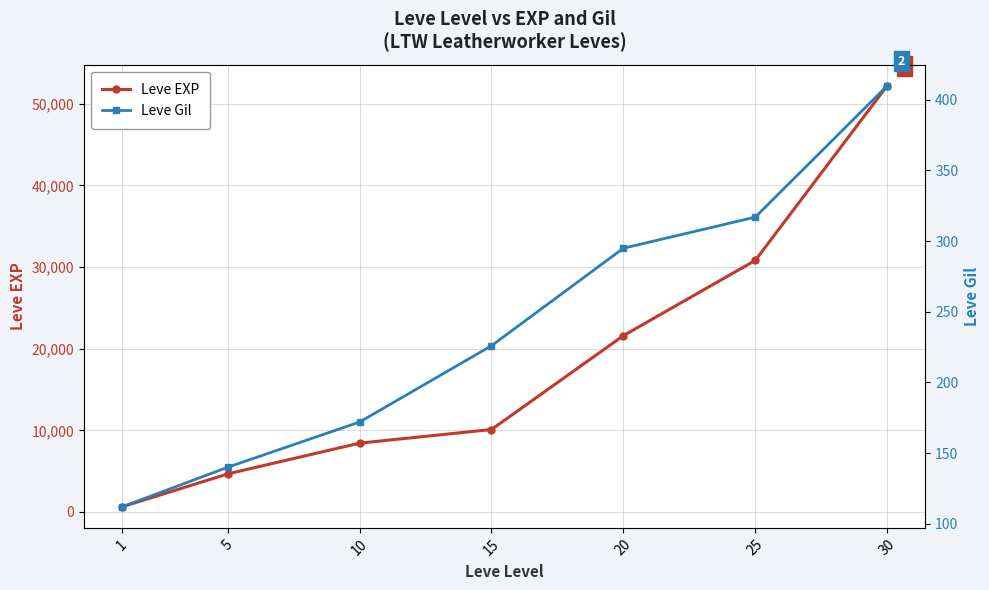

What is the minimum value shown in the chart?

112